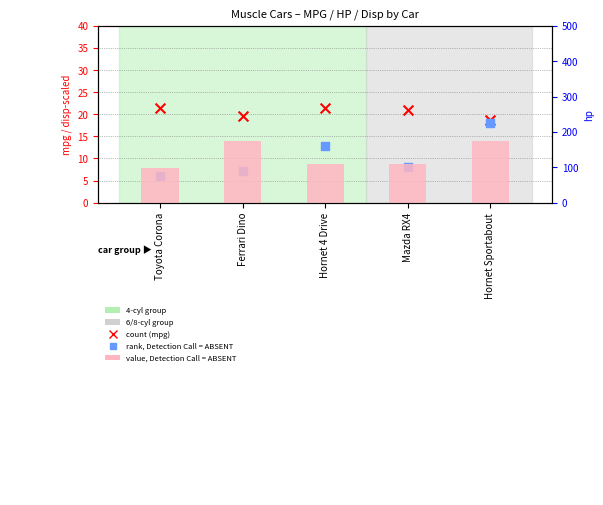

What is the total value across all series at Toyota Corona?

124.5